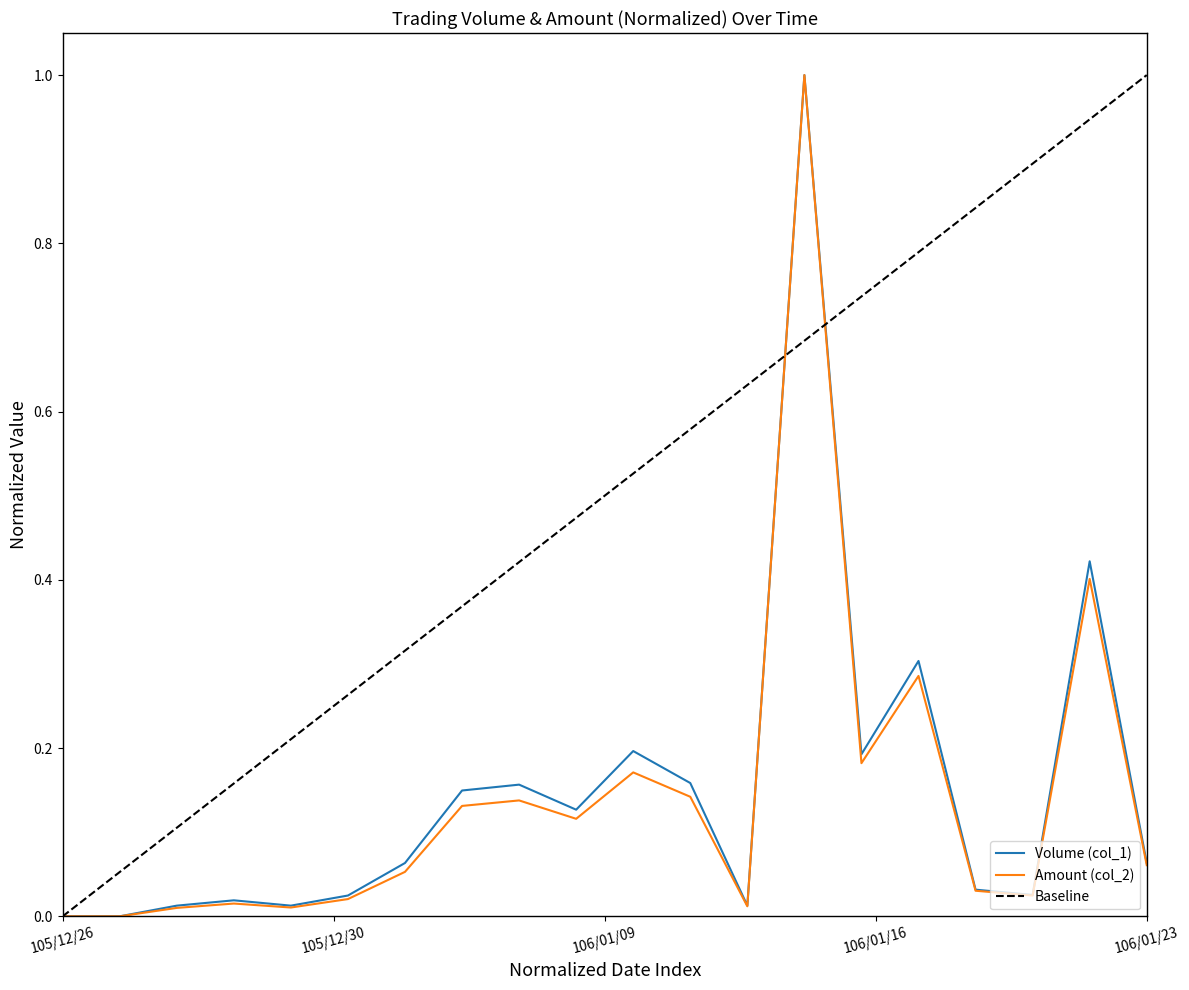

True or false: Volume (col_1) and Amount (col_2) intersect in this chart.

False